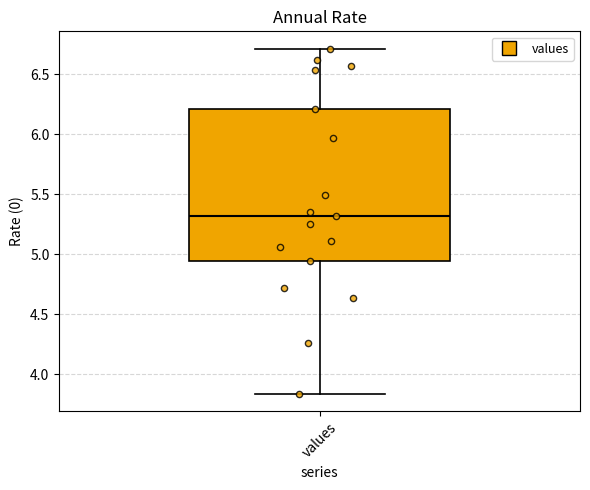

Read this box plot against the y-axis: the position of the median line, the range covered by the box, and the ends of both whiskers. The values are not printed on the chart, so give them approximately, as read against the axis.

median 5.30, box 4.95 to 6.20, whiskers 3.85 to 6.70